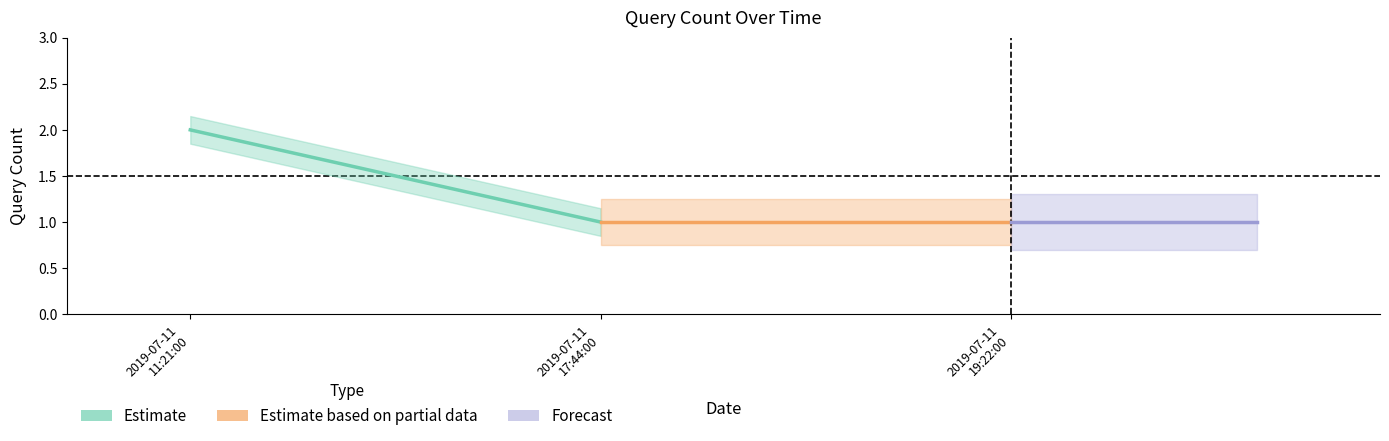

Is it true that Estimate based on partial data equals 1 at 2019-07-11 19:22:00?

True